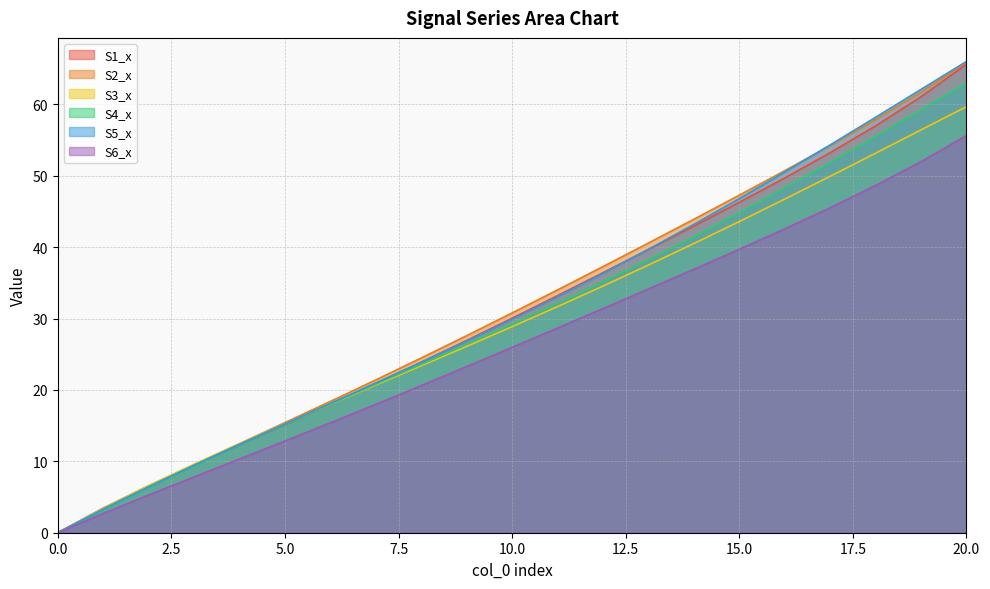

Rank the series at 3 from lowest to highest value.

S6_x, S4_x, S5_x, S1_x, S2_x, S3_x